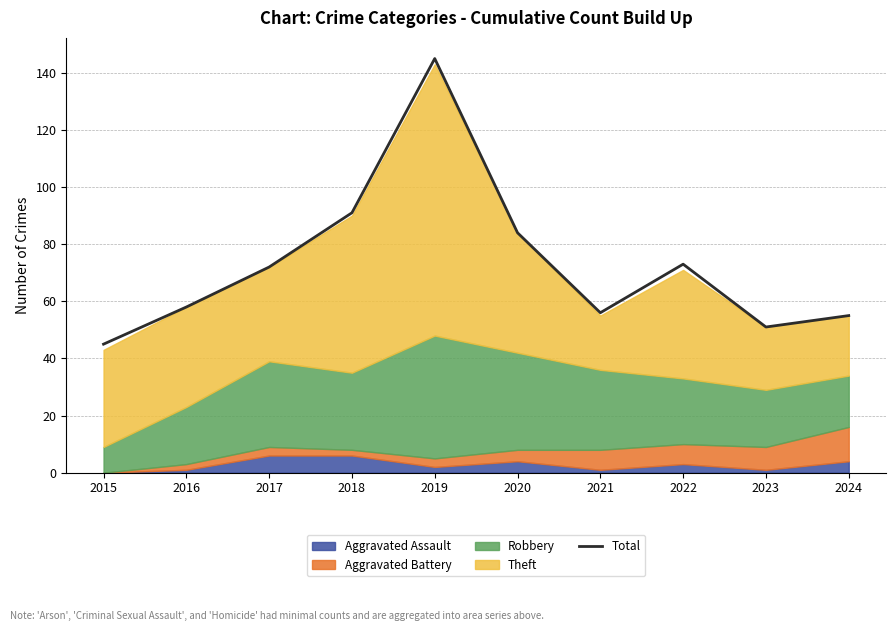

What is the value of the 2nd point from the left?

58